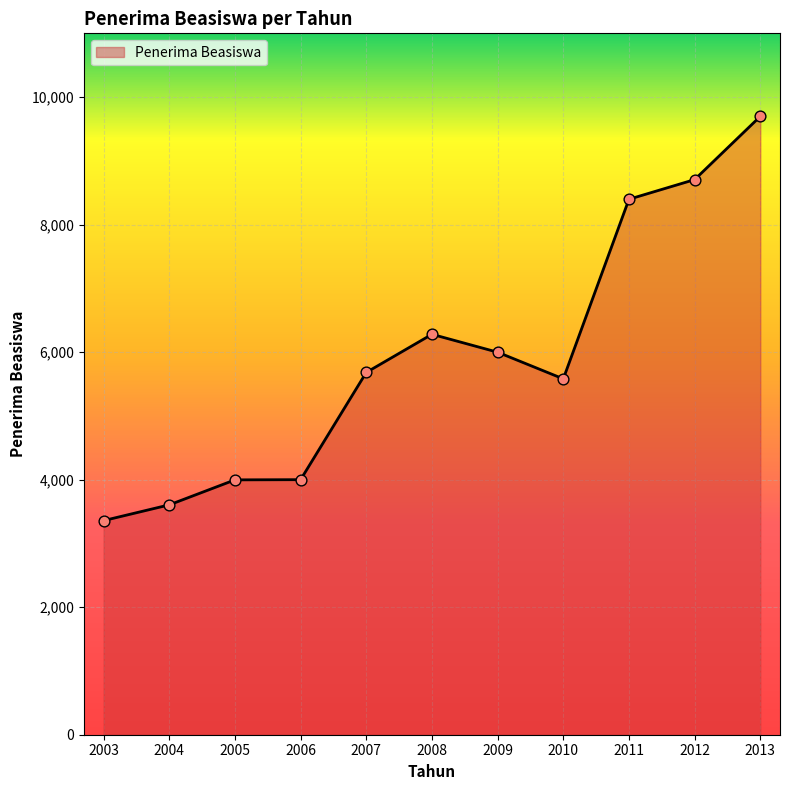

What is the change in value from 2007 to 2010?

-101